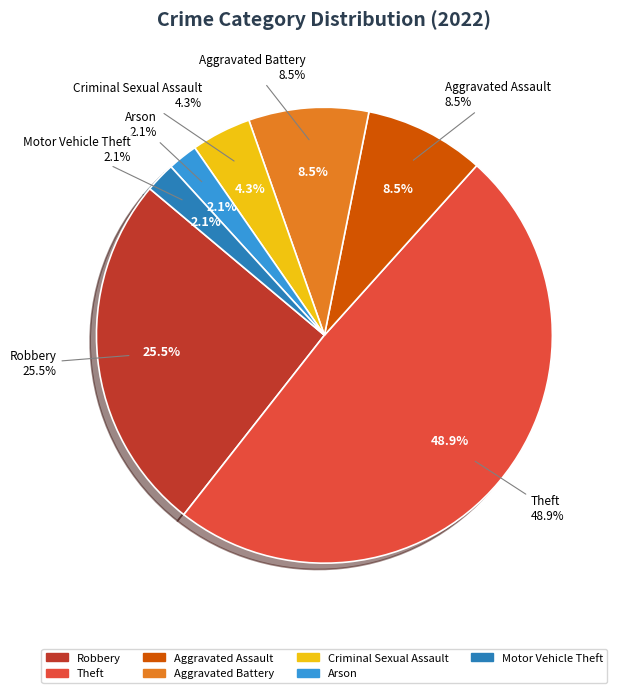

Is it true that Robbery is 33% of the pie?

False